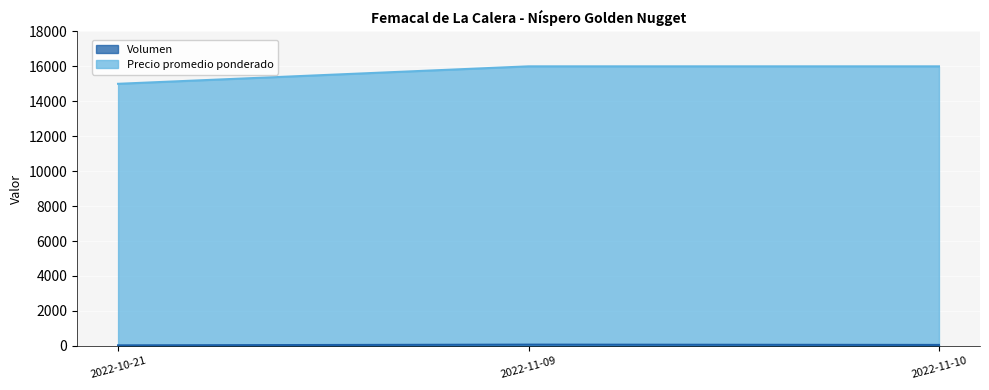

What position from the right is 2022-11-10?

1